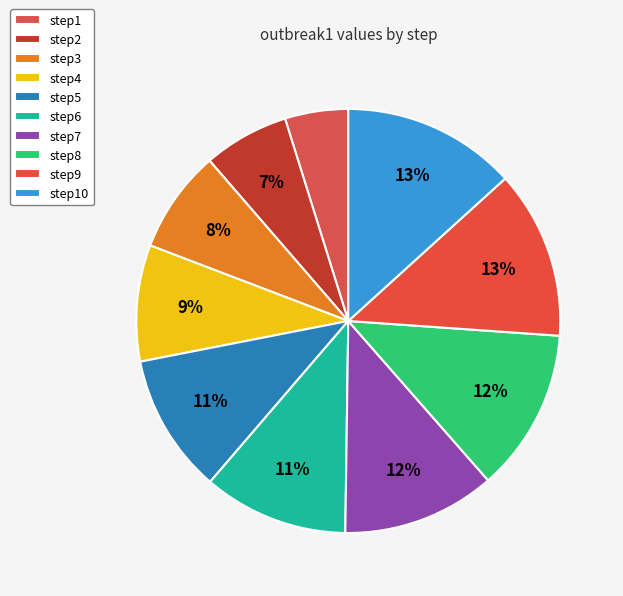

The step7 slice represents 26% of the pie. True or false?

False